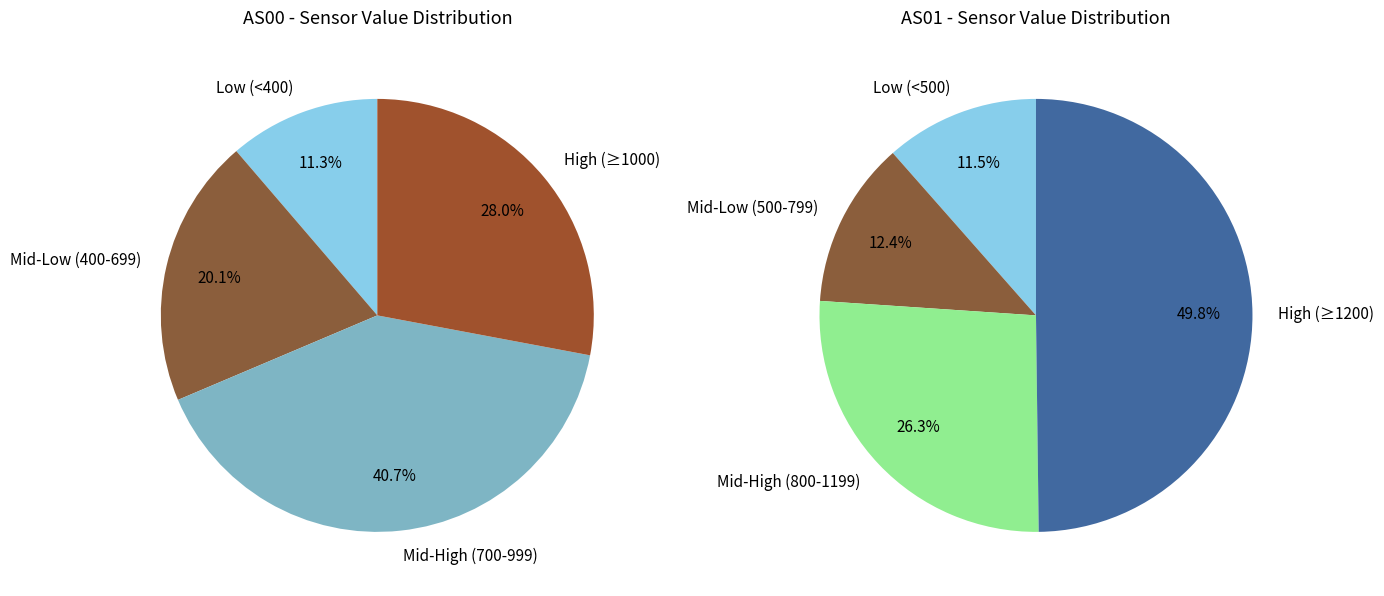

Is there a majority slice in this chart?

No